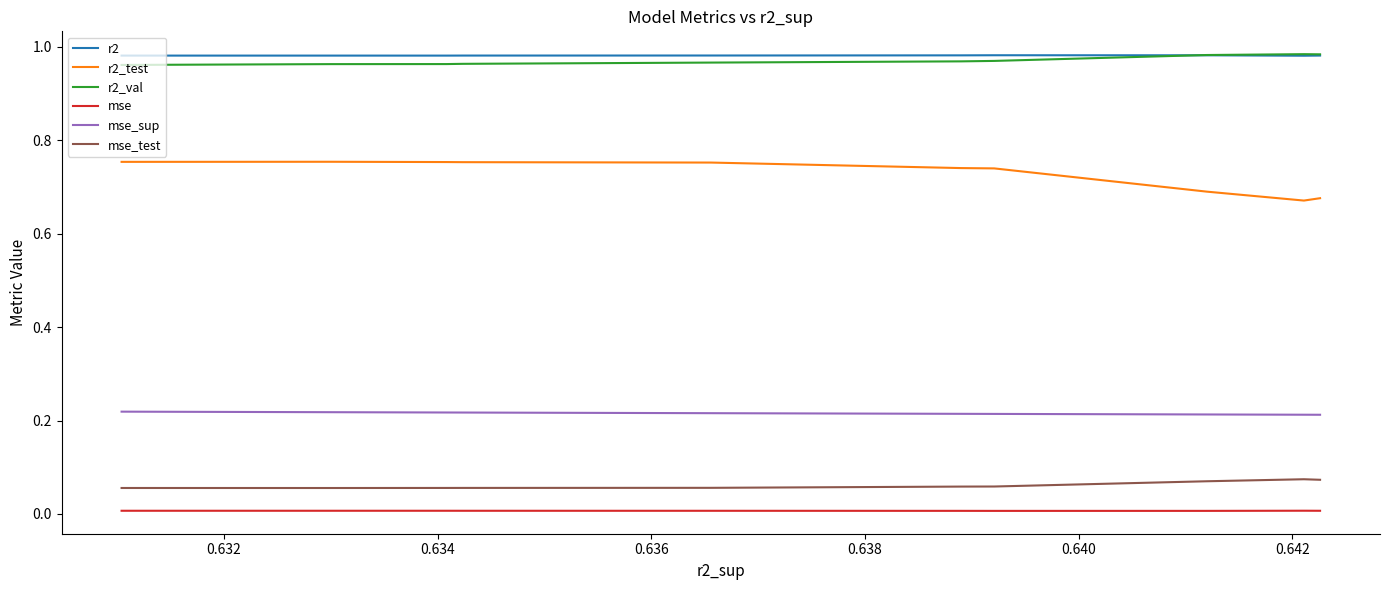

Which series has the widest spread of values?

r2_test